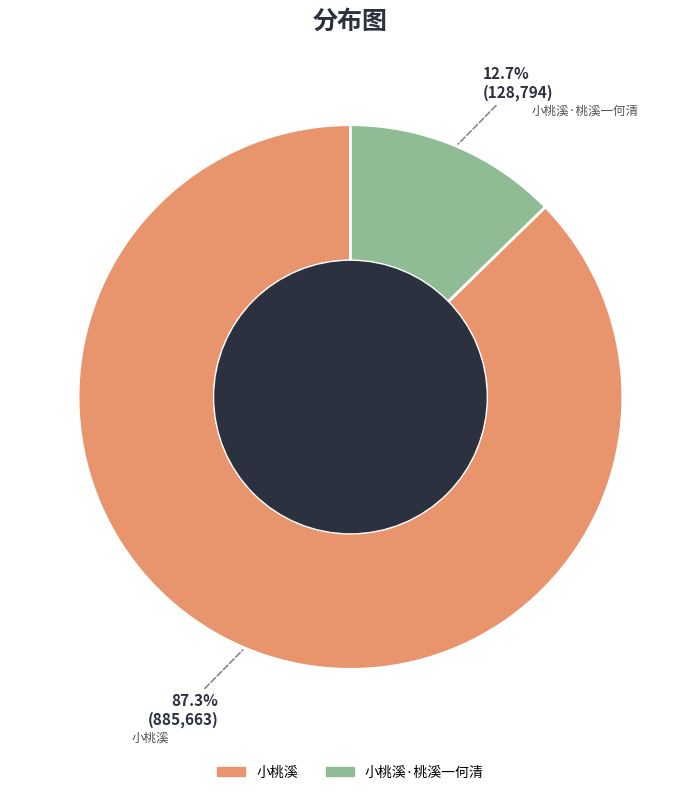

What is the ratio of the value at 小桃溪 to the value at 小桃溪·桃溪一何清?

6.9